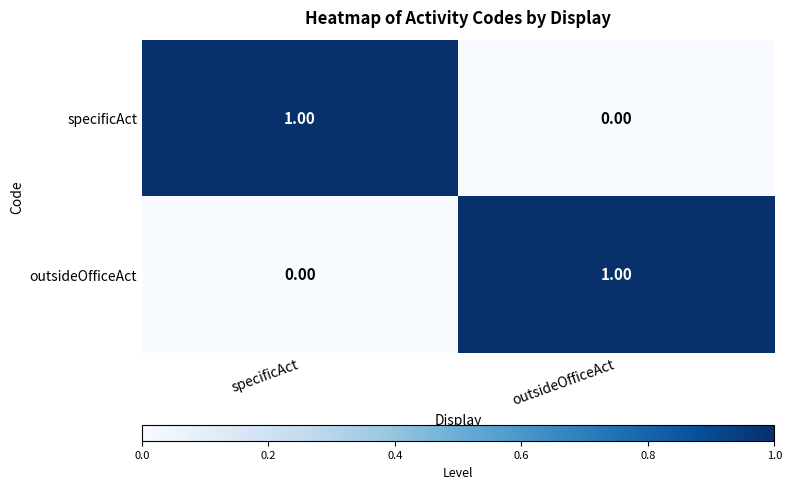

Count the number of data series in this chart.

2